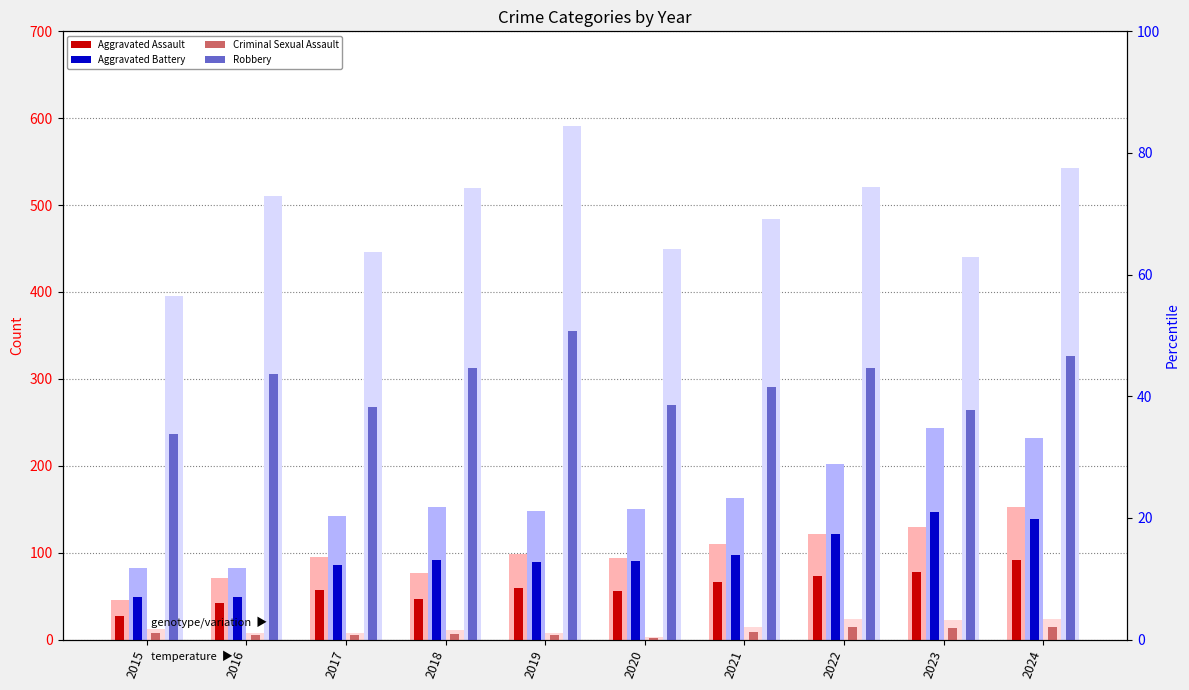

What is the average value of the Aggravated Assault series?

99.4